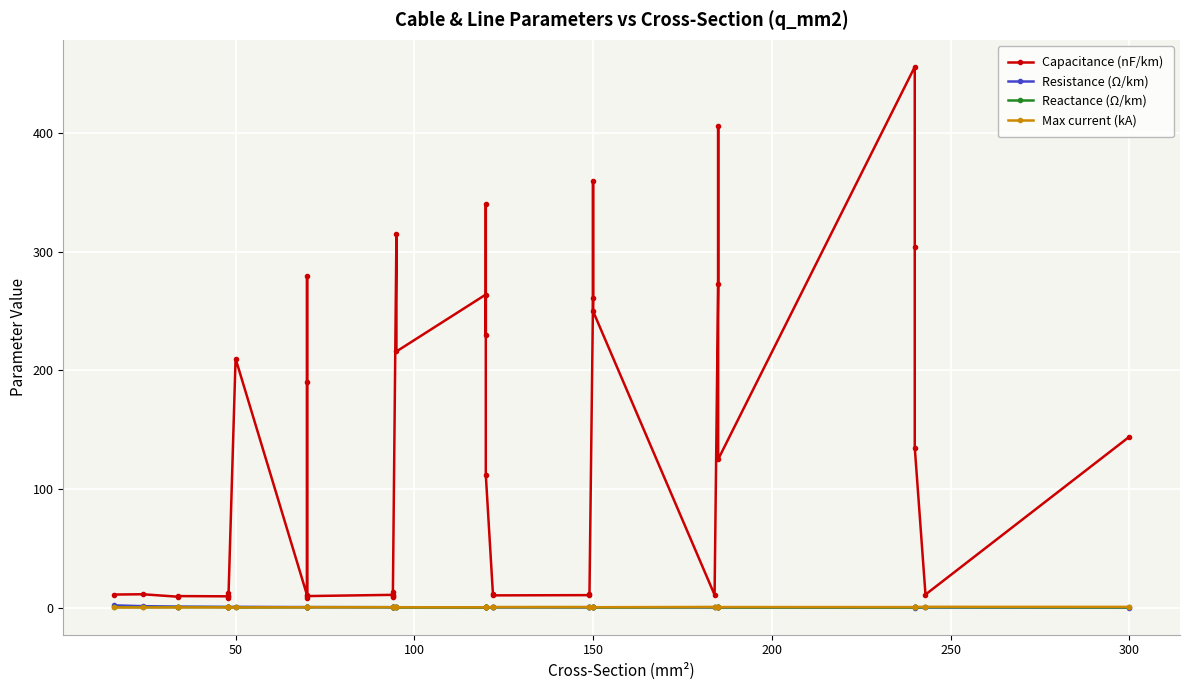

The value of Max current (kA) at 27 is 0.2. True or false?

False